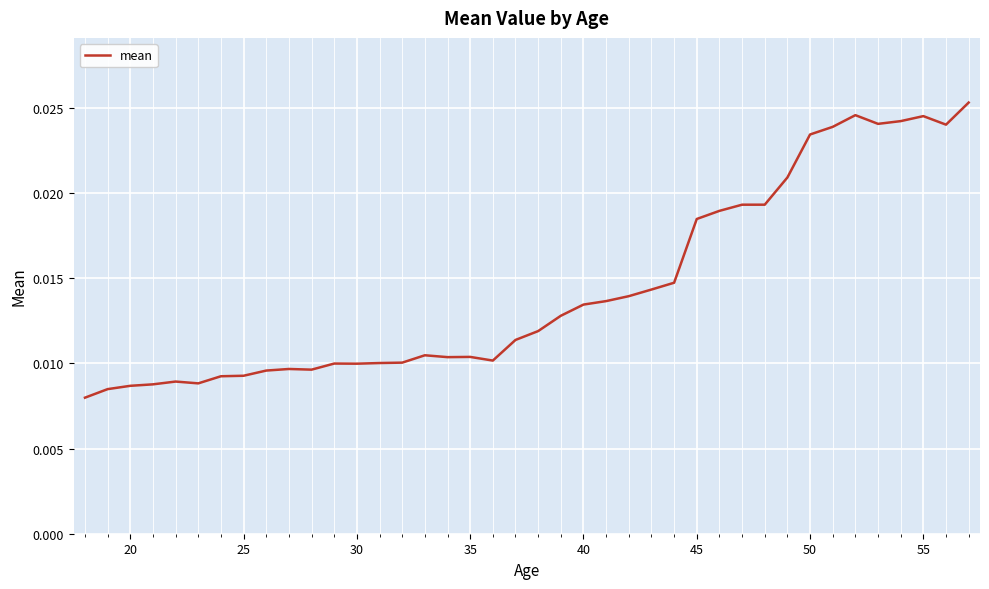

What is the sum of all values?

0.6